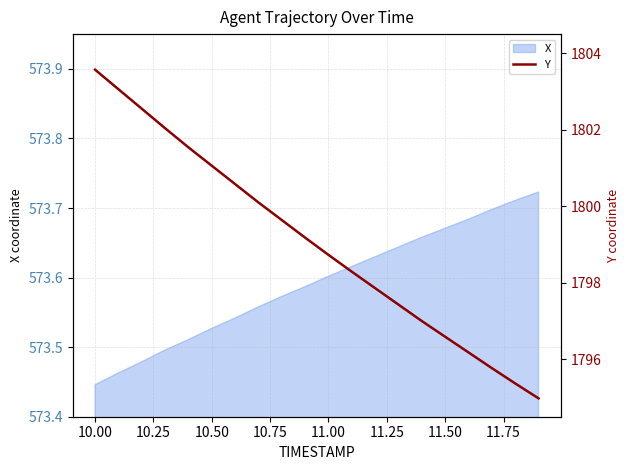

What is the sum of all values?

35981.5